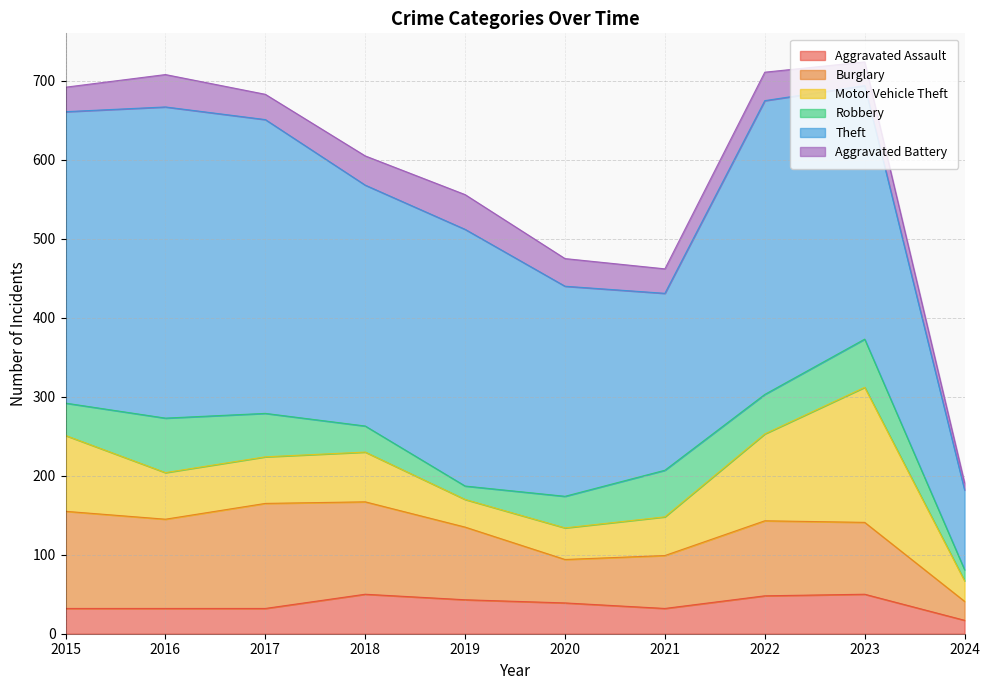

What is the minimum value shown in the chart?

9